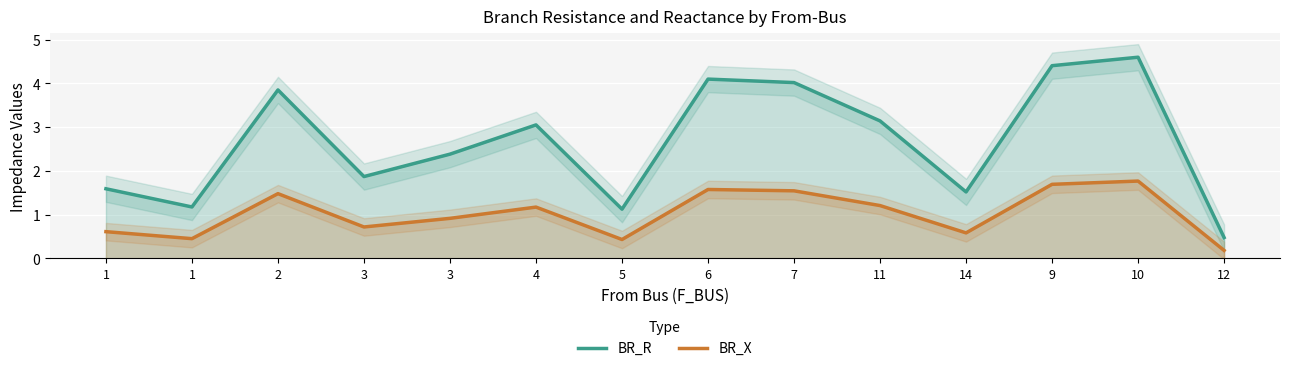

Which has a higher value, 12 or 1?

1